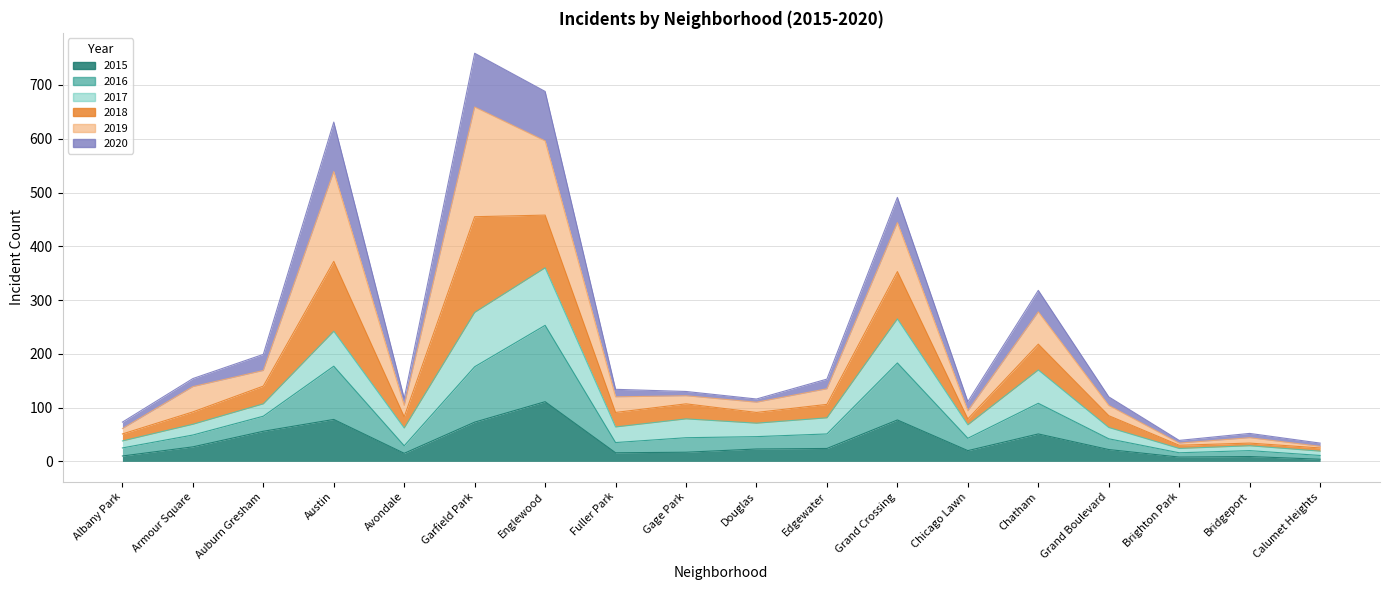

In 2016, how many points are higher than both neighbors (excluding endpoints)?

6